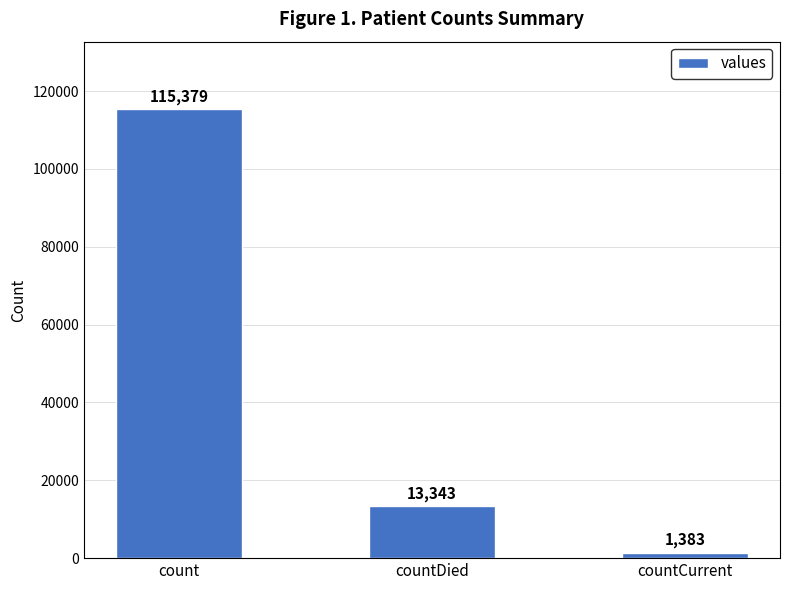

How many values are between 1383 and 115379?

3